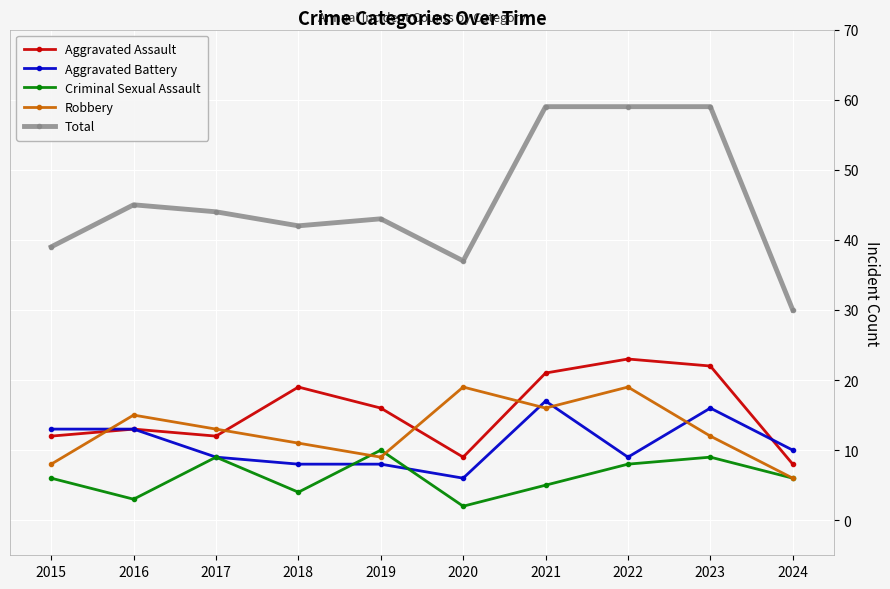

Where is the first local maximum for Aggravated Assault?

2016